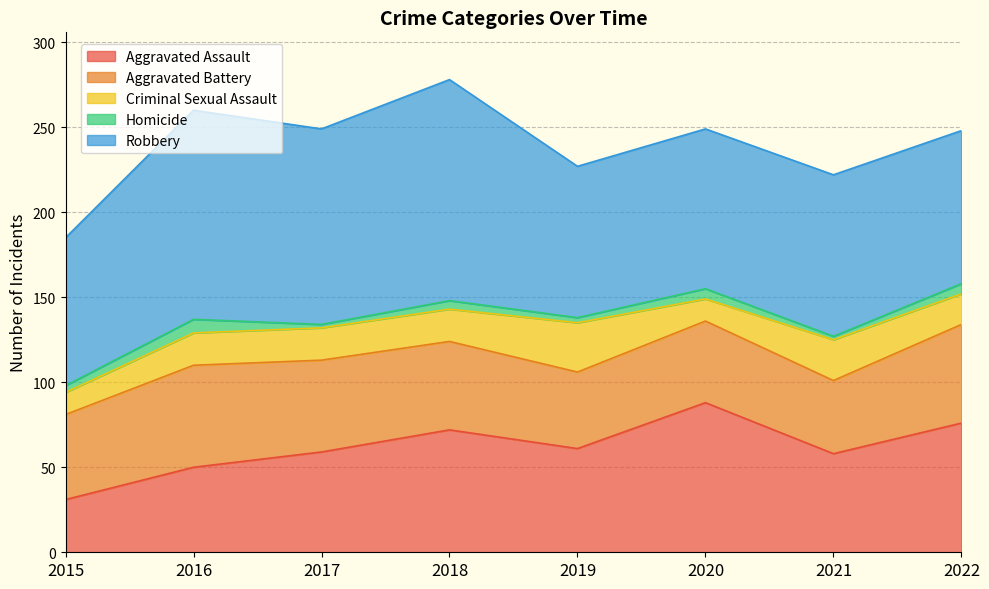

How many Homicide values are between 3 and 6?

5